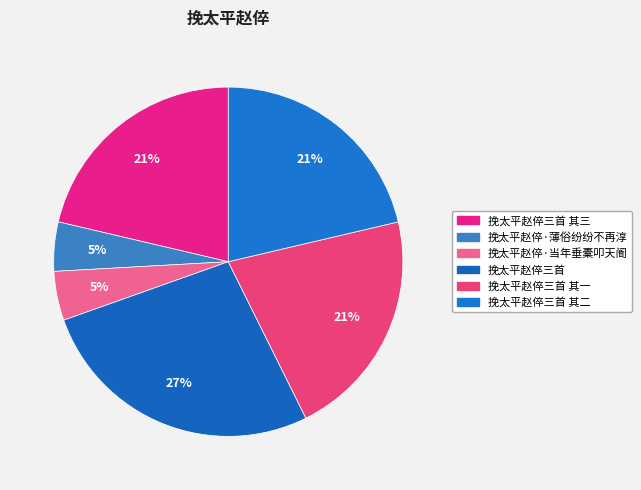

How many slices are in this pie chart?

6